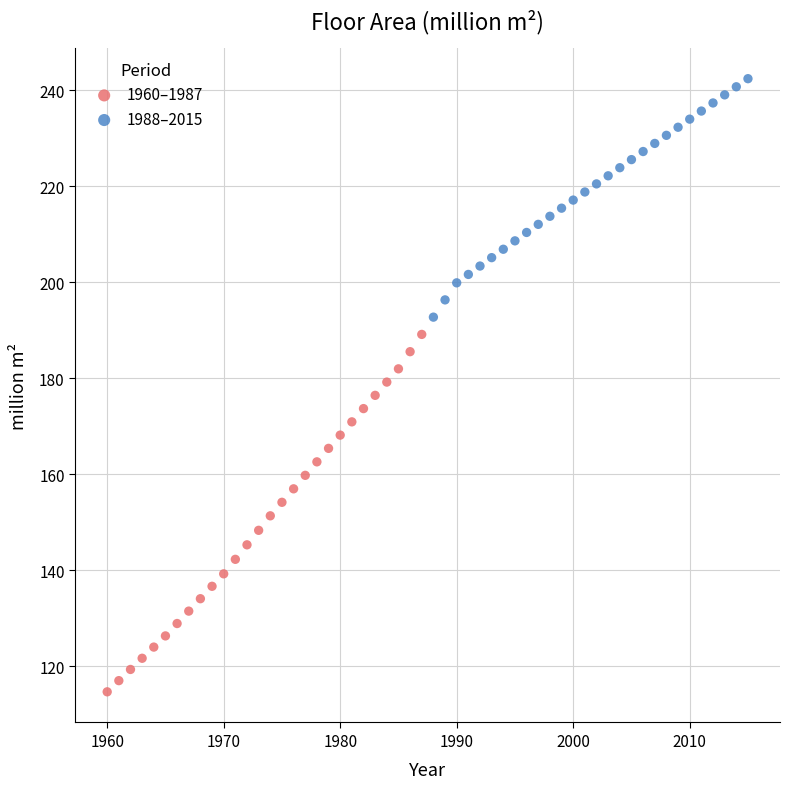

Which series reaches the maximum Y coordinate?

1988–2015